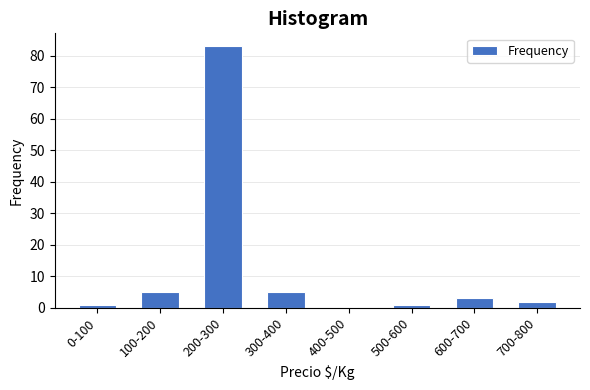

Reading left to right, list all the values displayed in this chart.

0-100=1	100-200=5	200-300=83	300-400=5	400-500=0	500-600=1	600-700=3	700-800=2